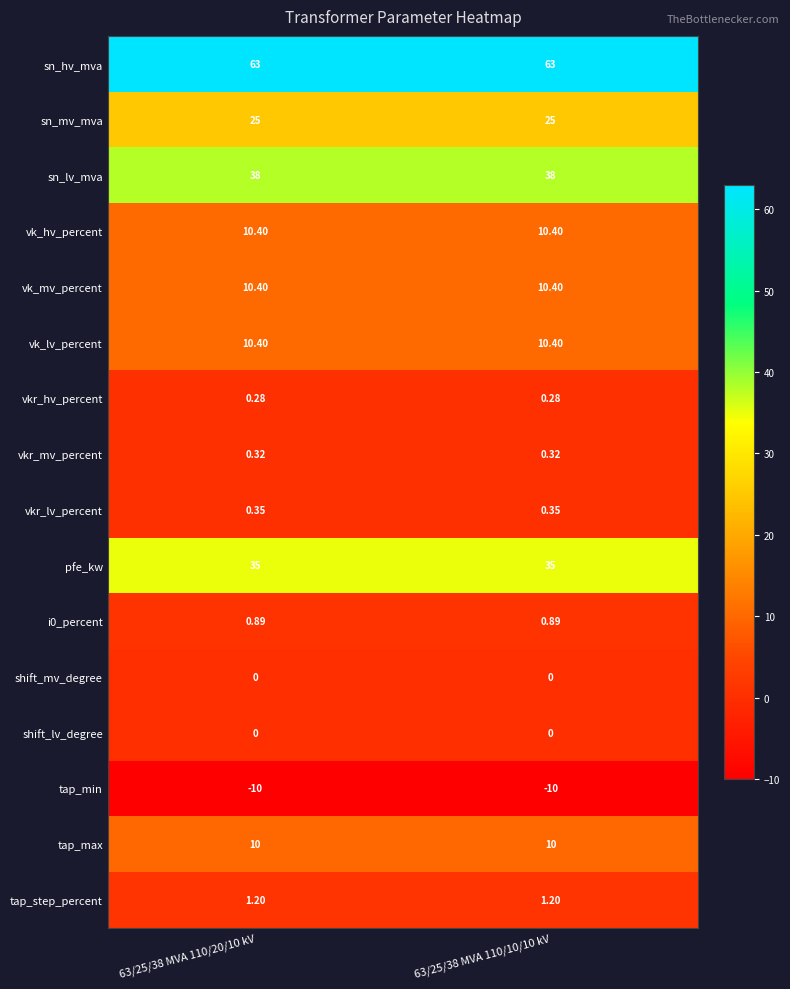

Is the value of shift_mv_degree at 63/25/38 MVA 110/10/10 kV greater than the value of sn_mv_mva at 63/25/38 MVA 110/10/10 kV?

No